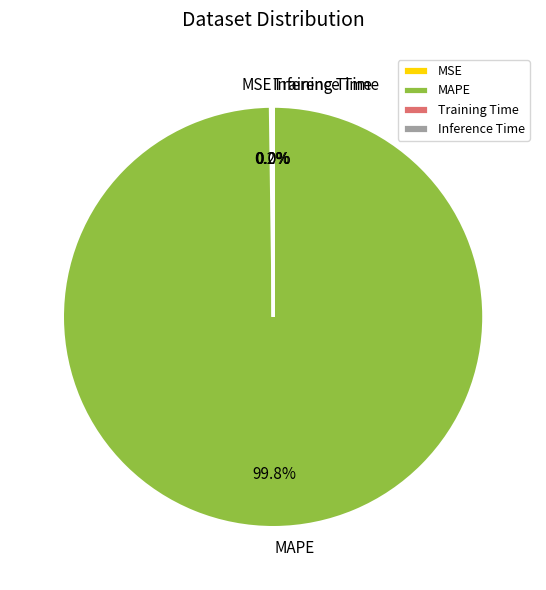

Which category has the biggest portion of the pie?

MAPE